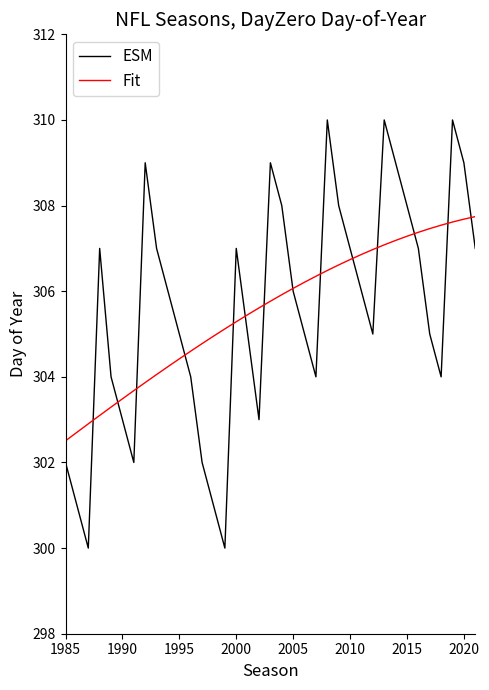

Which series has the widest spread of values?

ESM